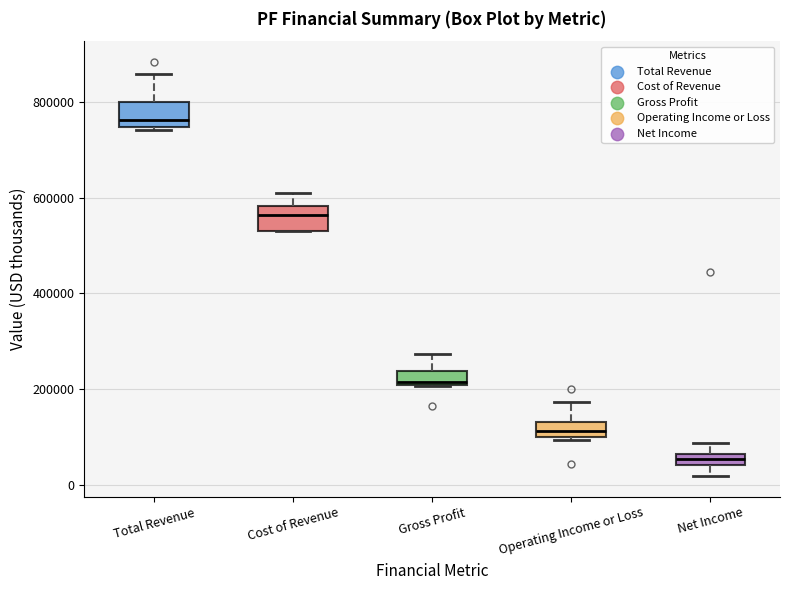

Which box's median line is the highest?

Total Revenue